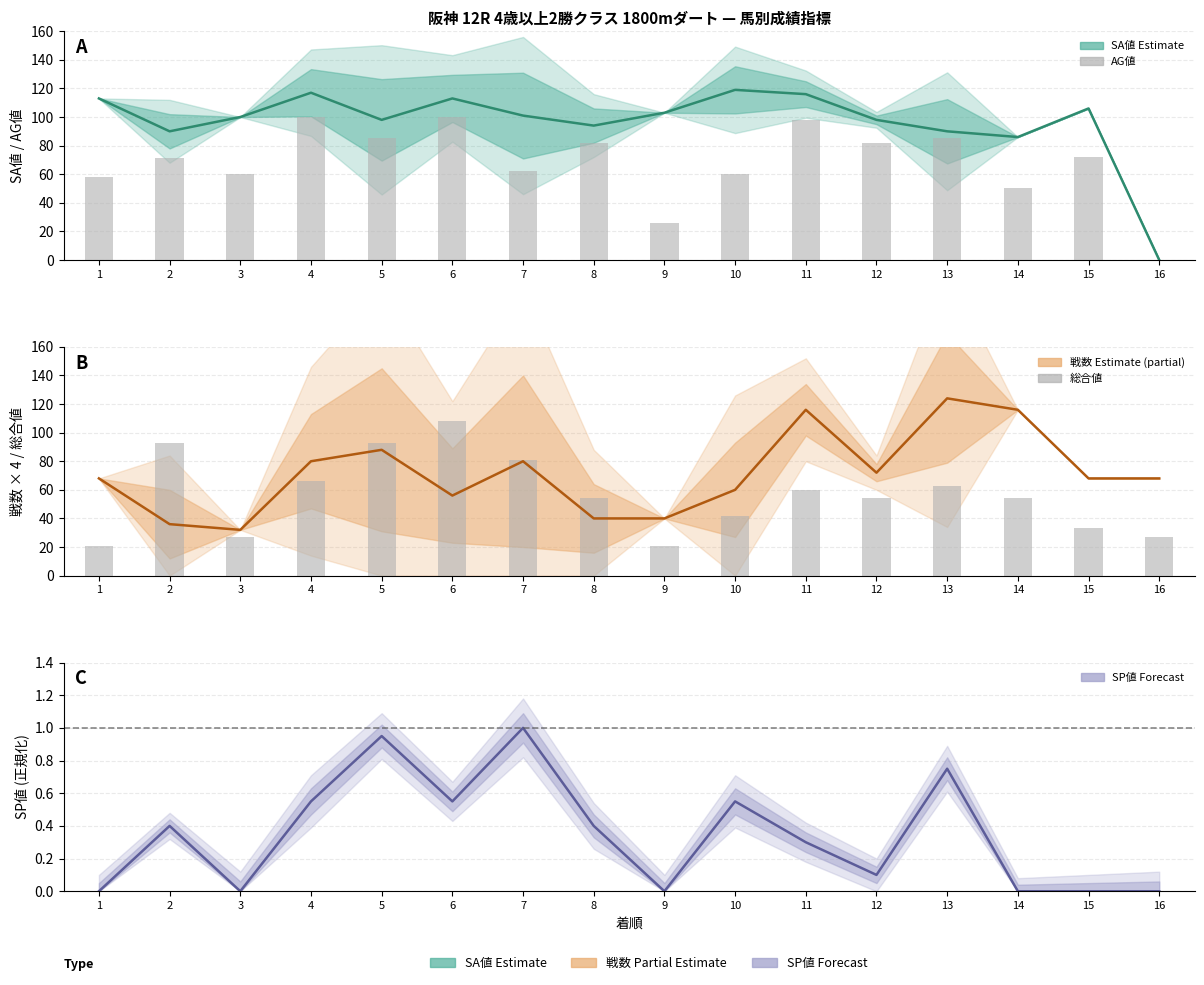

Which series has the widest spread of values?

AG値